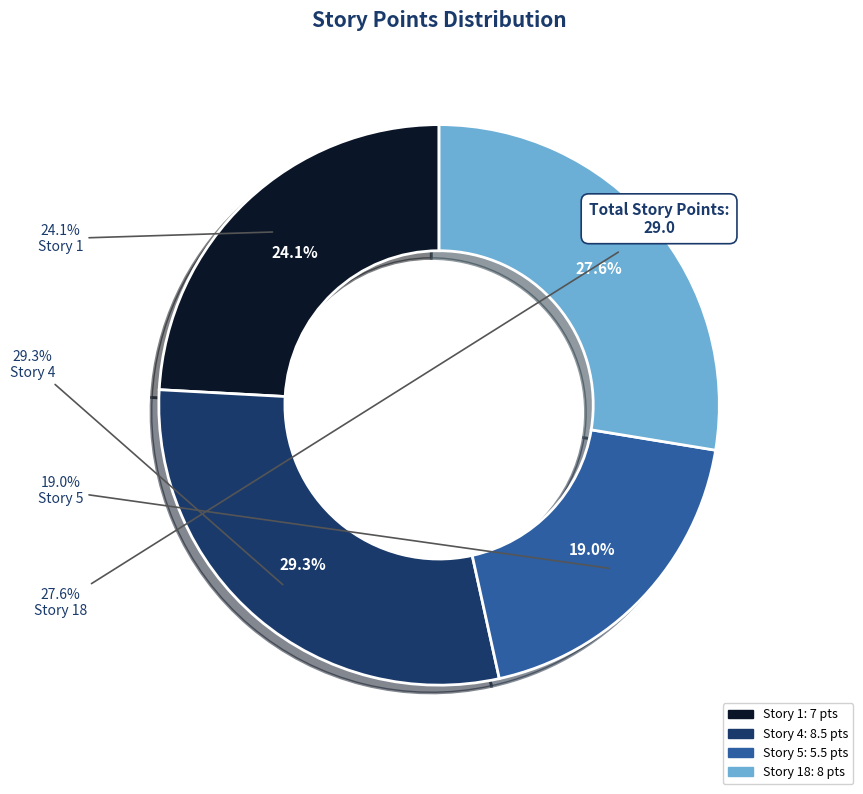

To the nearest percent, what percentage of the pie is Story 1?

24%